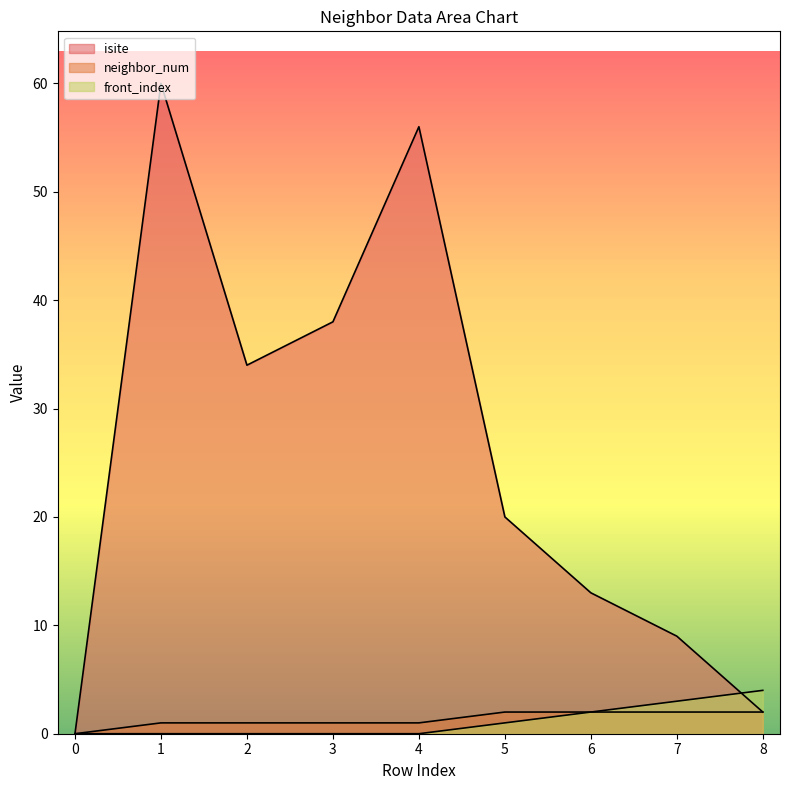

Reading left to right, list all the values displayed in this chart.

isite: 0=0	1=60	2=34	3=38	4=56	5=20	6=13	7=9	8=2
neighbor_num: 0=0	1=1	2=1	3=1	4=1	5=2	6=2	7=2	8=2
front_index: 0=0	1=0	2=0	3=0	4=0	5=1	6=2	7=3	8=4